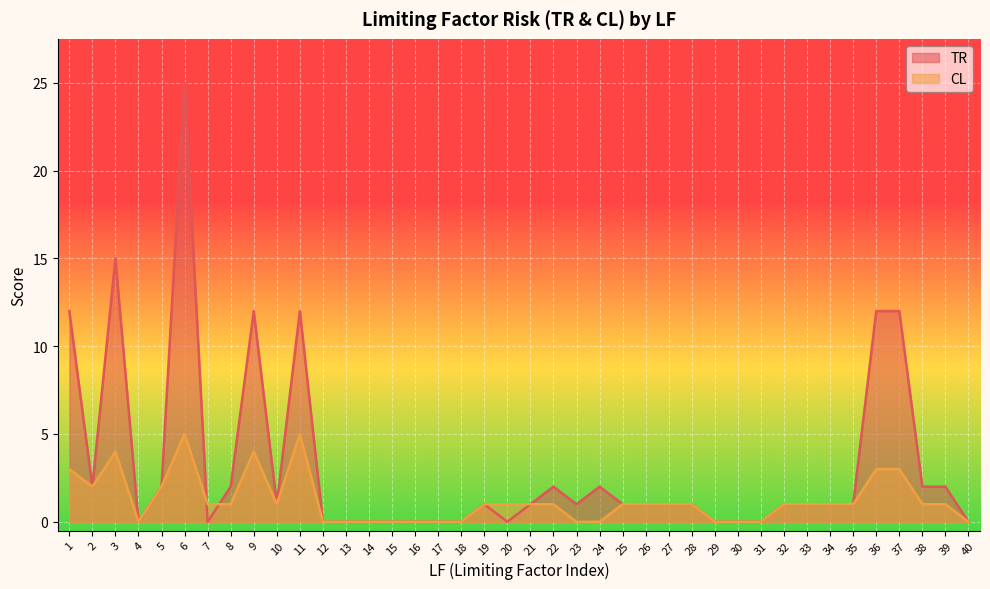

What is the value of the TR point at the 38th from the left?

2